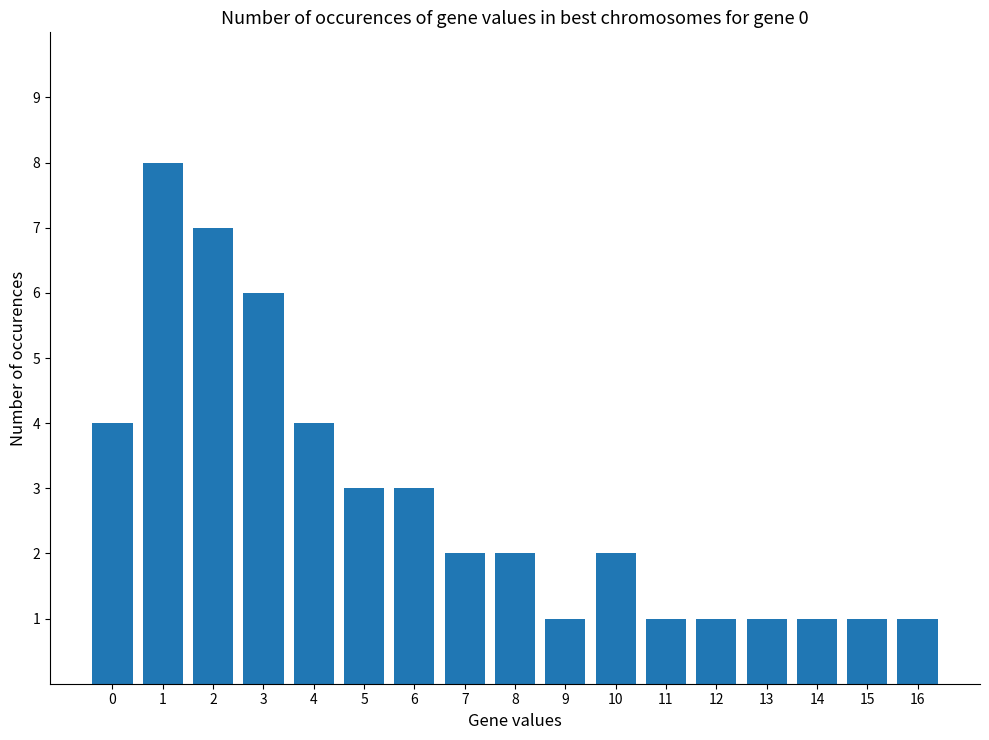

What is the difference between the maximum and minimum values?

7